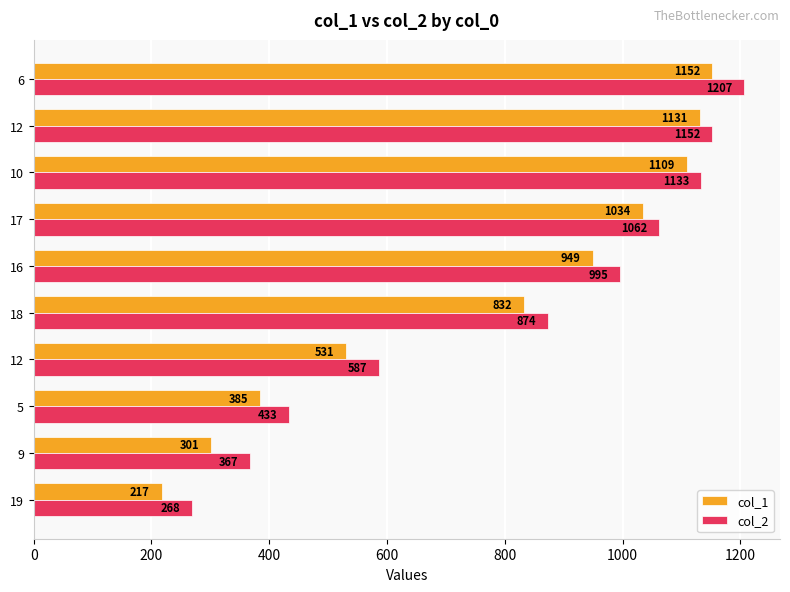

How many values in the col_1 series are below 949?

5